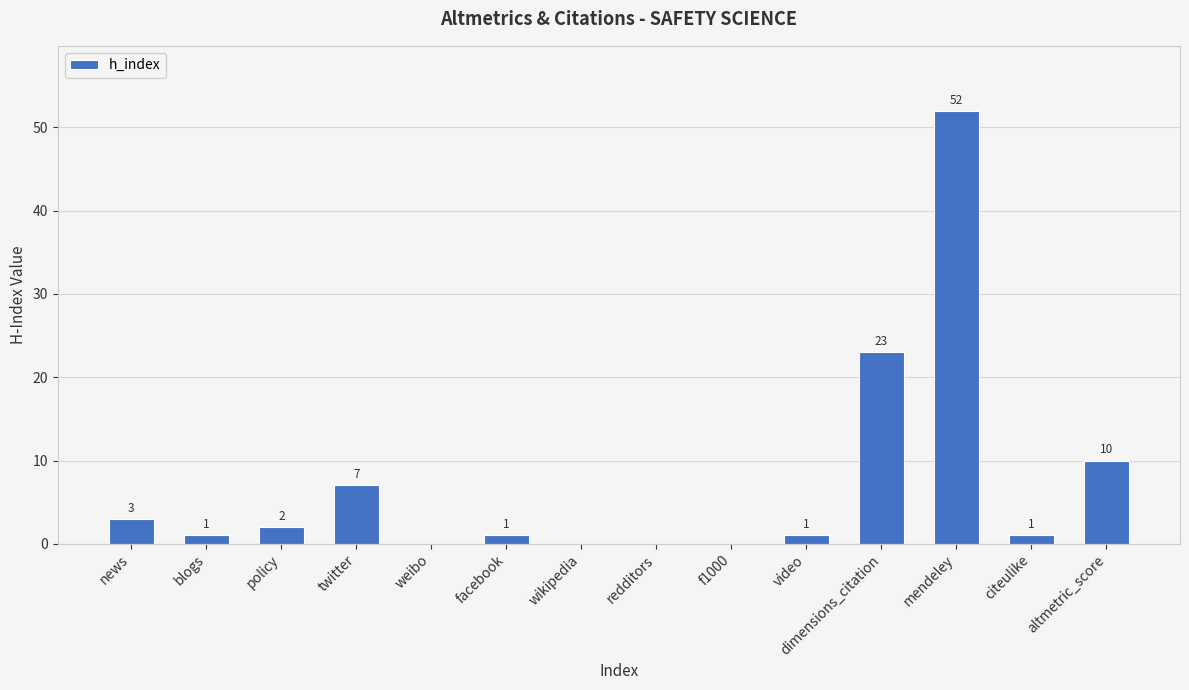

What is the difference between the values at policy and blogs?

1